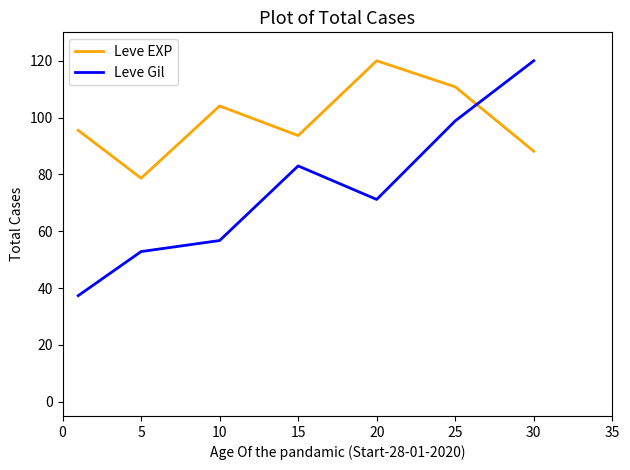

What is the minimum value for Leve EXP?

78.7